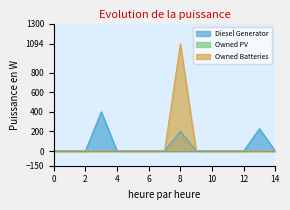

True or false: Diesel Generator and Owned Batteries cross at least once.

False